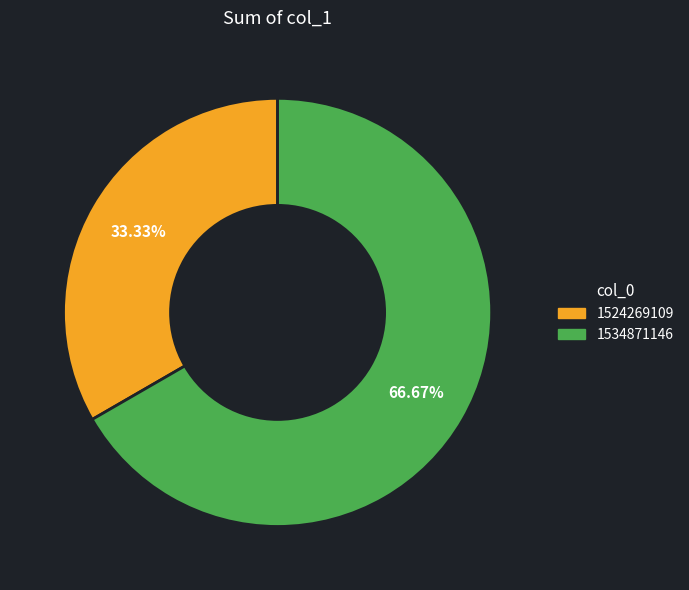

Count the number of slices in the pie.

2